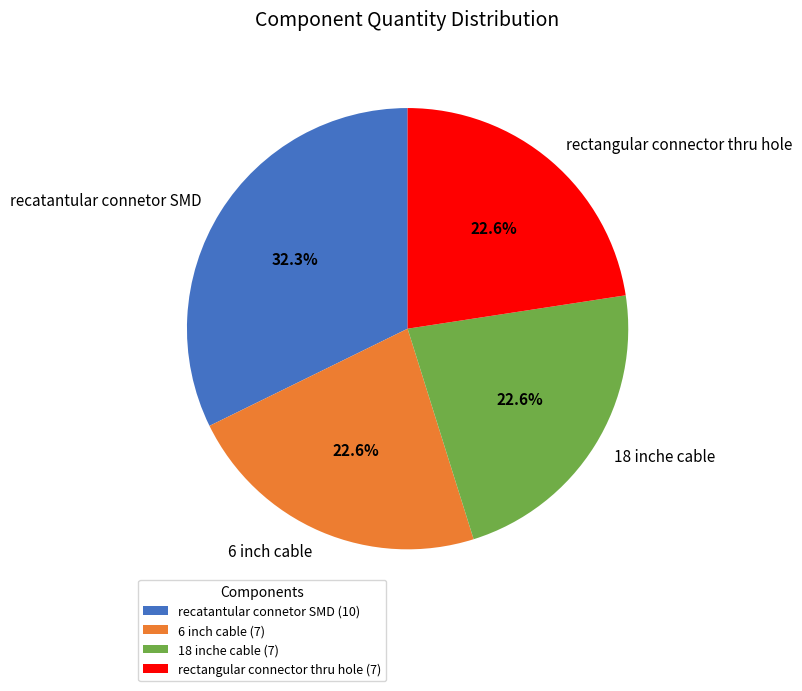

Combined, what portion of the pie is recatantular connetor SMD and 6 inch cable?

54.8%